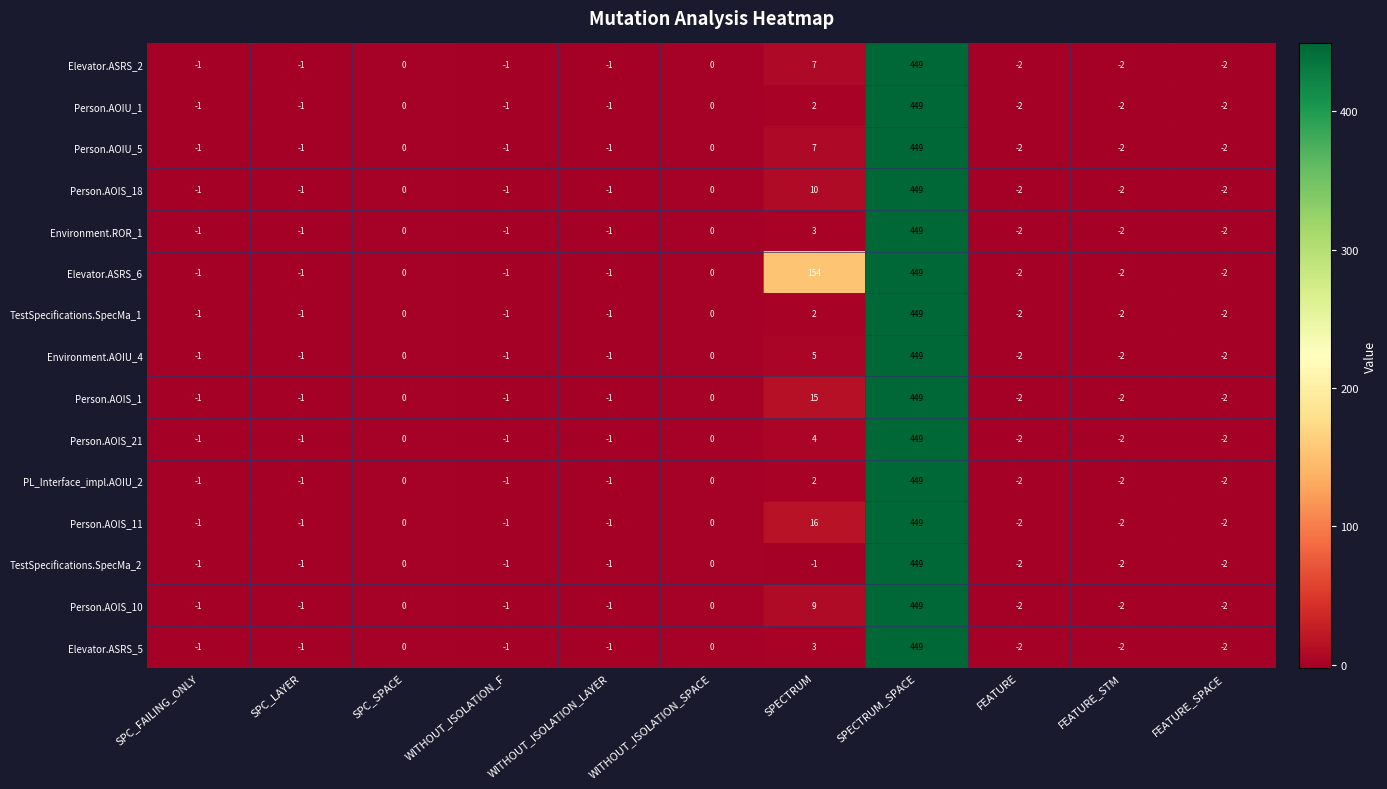

How many data points does each series have?

11